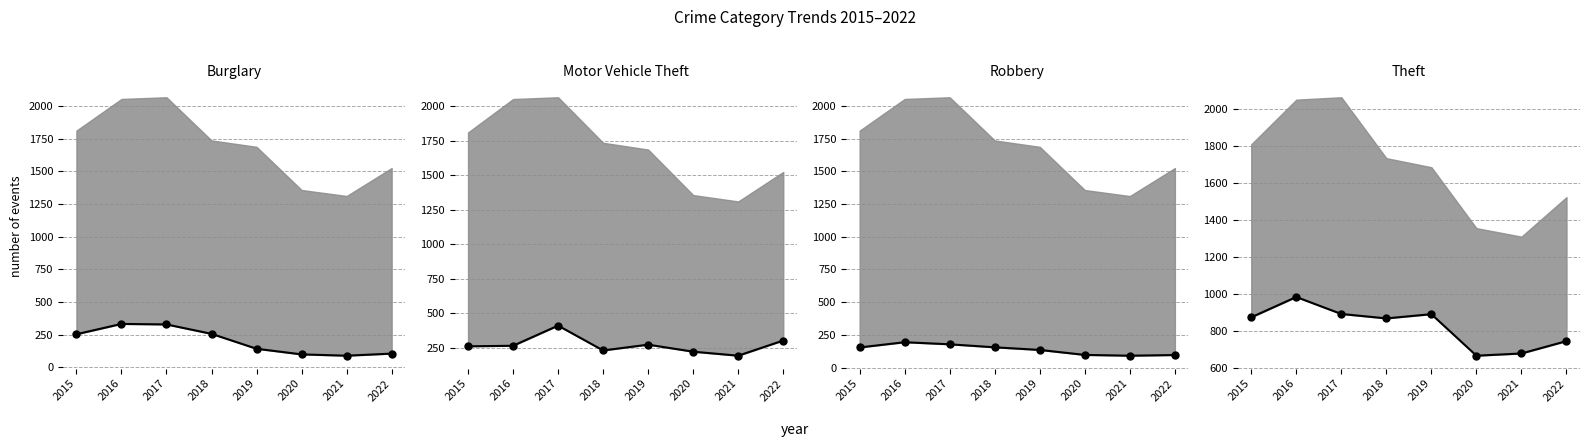

At which label is Theft line closest to 825?

2018